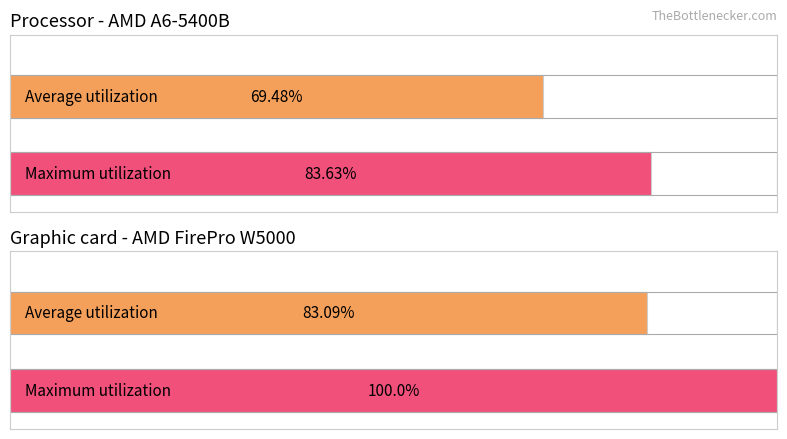

How many bars are there in each group?

2